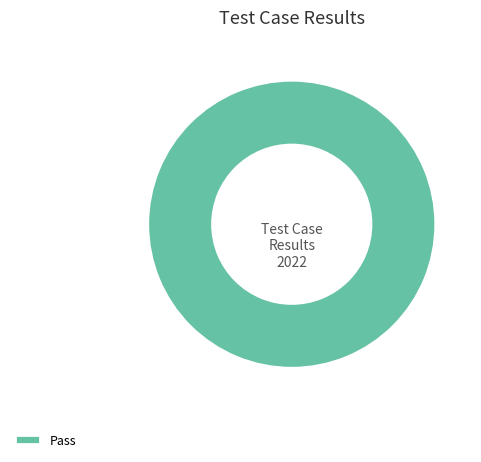

How many segments does this pie chart have?

1